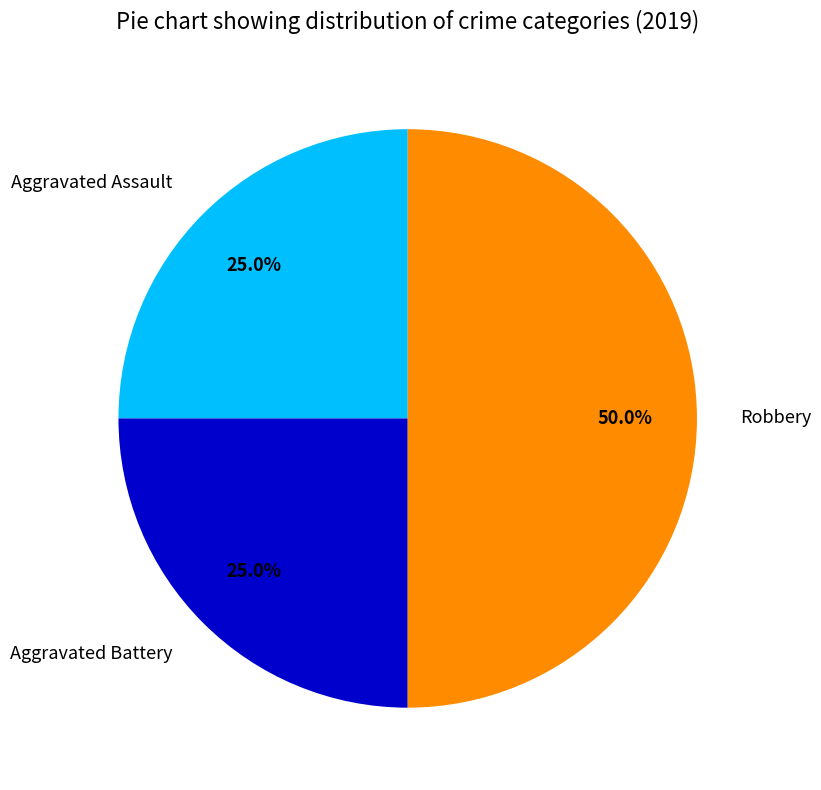

Does Aggravated Assault represent more than half of the total?

No